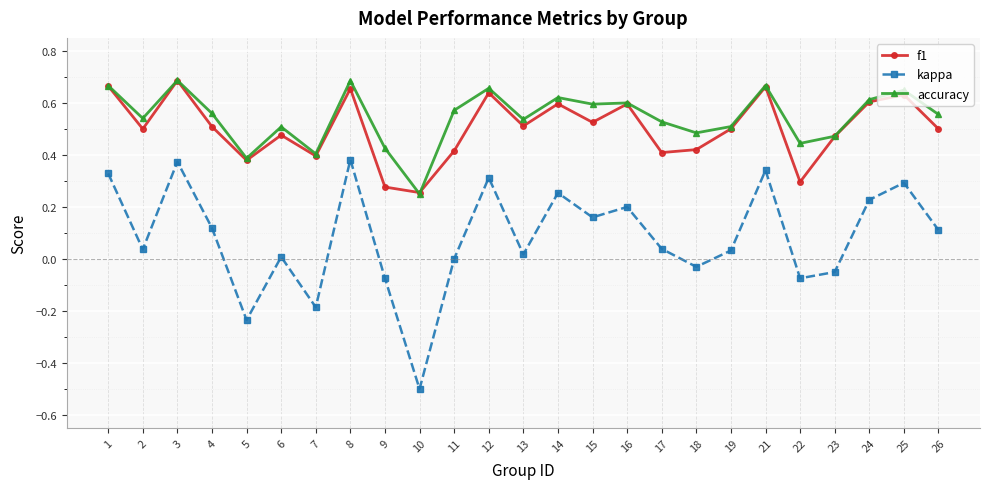

How many lines are shown in the chart?

3